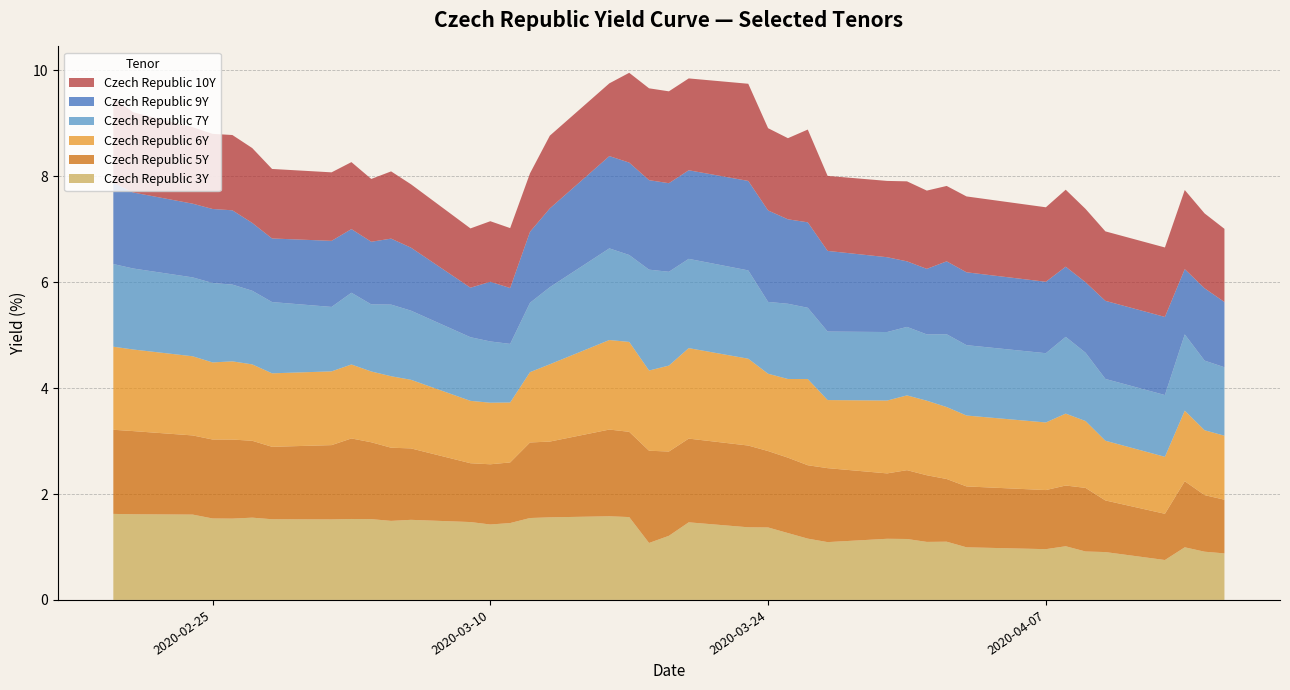

Reading left to right, list all the values displayed in this chart.

Czech Republic 3Y: 2020-02-20=1.6	2020-02-21=1.6	2020-02-24=1.6	2020-02-25=1.5	2020-02-26=1.5	2020-02-27=1.6	2020-02-28=1.5	2020-03-02=1.5	2020-03-03=1.5	2020-03-04=1.5	2020-03-05=1.5	2020-03-06=1.5	2020-03-09=1.5	2020-03-10=1.4	2020-03-11=1.5	2020-03-12=1.5	2020-03-13=1.6	2020-03-16=1.6	2020-03-17=1.6	2020-03-18=1.1	2020-03-19=1.2	2020-03-20=1.5	2020-03-23=1.4	2020-03-24=1.4	2020-03-25=1.3	2020-03-26=1.2	2020-03-27=1.1	2020-03-30=1.2	2020-03-31=1.2	2020-04-01=1.1	2020-04-02=1.1	2020-04-03=1.0	2020-04-07=1.0	2020-04-08=1.0	2020-04-09=0.9	2020-04-10=0.9	2020-04-13=0.8	2020-04-14=1.0	2020-04-15=0.9	2020-04-16=0.9
Czech Republic 5Y: 2020-02-20=1.6	2020-02-21=1.6	2020-02-24=1.5	2020-02-25=1.5	2020-02-26=1.5	2020-02-27=1.5	2020-02-28=1.4	2020-03-02=1.4	2020-03-03=1.5	2020-03-04=1.5	2020-03-05=1.4	2020-03-06=1.3	2020-03-09=1.1	2020-03-10=1.1	2020-03-11=1.1	2020-03-12=1.4	2020-03-13=1.4	2020-03-16=1.6	2020-03-17=1.6	2020-03-18=1.7	2020-03-19=1.6	2020-03-20=1.6	2020-03-23=1.5	2020-03-24=1.4	2020-03-25=1.4	2020-03-26=1.4	2020-03-27=1.4	2020-03-30=1.2	2020-03-31=1.3	2020-04-01=1.3	2020-04-02=1.2	2020-04-03=1.1	2020-04-07=1.1	2020-04-08=1.1	2020-04-09=1.2	2020-04-10=1.0	2020-04-13=0.9	2020-04-14=1.2	2020-04-15=1.1	2020-04-16=1.0
Czech Republic 6Y: 2020-02-20=1.6	2020-02-21=1.5	2020-02-24=1.5	2020-02-25=1.5	2020-02-26=1.5	2020-02-27=1.4	2020-02-28=1.4	2020-03-02=1.4	2020-03-03=1.4	2020-03-04=1.3	2020-03-05=1.4	2020-03-06=1.3	2020-03-09=1.2	2020-03-10=1.2	2020-03-11=1.1	2020-03-12=1.3	2020-03-13=1.5	2020-03-16=1.7	2020-03-17=1.7	2020-03-18=1.5	2020-03-19=1.6	2020-03-20=1.7	2020-03-23=1.6	2020-03-24=1.5	2020-03-25=1.5	2020-03-26=1.6	2020-03-27=1.3	2020-03-30=1.4	2020-03-31=1.4	2020-04-01=1.4	2020-04-02=1.4	2020-04-03=1.3	2020-04-07=1.3	2020-04-08=1.4	2020-04-09=1.3	2020-04-10=1.1	2020-04-13=1.1	2020-04-14=1.3	2020-04-15=1.2	2020-04-16=1.2
Czech Republic 7Y: 2020-02-20=1.6	2020-02-21=1.5	2020-02-24=1.5	2020-02-25=1.5	2020-02-26=1.4	2020-02-27=1.4	2020-02-28=1.3	2020-03-02=1.2	2020-03-03=1.4	2020-03-04=1.3	2020-03-05=1.4	2020-03-06=1.3	2020-03-09=1.2	2020-03-10=1.2	2020-03-11=1.1	2020-03-12=1.3	2020-03-13=1.5	2020-03-16=1.7	2020-03-17=1.6	2020-03-18=1.9	2020-03-19=1.8	2020-03-20=1.7	2020-03-23=1.7	2020-03-24=1.4	2020-03-25=1.4	2020-03-26=1.3	2020-03-27=1.3	2020-03-30=1.3	2020-03-31=1.3	2020-04-01=1.3	2020-04-02=1.4	2020-04-03=1.3	2020-04-07=1.3	2020-04-08=1.4	2020-04-09=1.3	2020-04-10=1.2	2020-04-13=1.2	2020-04-14=1.4	2020-04-15=1.3	2020-04-16=1.3
Czech Republic 9Y: 2020-02-20=1.5	2020-02-21=1.4	2020-02-24=1.4	2020-02-25=1.4	2020-02-26=1.4	2020-02-27=1.3	2020-02-28=1.2	2020-03-02=1.2	2020-03-03=1.2	2020-03-04=1.2	2020-03-05=1.2	2020-03-06=1.2	2020-03-09=0.9	2020-03-10=1.1	2020-03-11=1.1	2020-03-12=1.3	2020-03-13=1.5	2020-03-16=1.7	2020-03-17=1.7	2020-03-18=1.7	2020-03-19=1.7	2020-03-20=1.7	2020-03-23=1.7	2020-03-24=1.7	2020-03-25=1.6	2020-03-26=1.6	2020-03-27=1.5	2020-03-30=1.4	2020-03-31=1.2	2020-04-01=1.2	2020-04-02=1.4	2020-04-03=1.4	2020-04-07=1.3	2020-04-08=1.3	2020-04-09=1.3	2020-04-10=1.5	2020-04-13=1.5	2020-04-14=1.2	2020-04-15=1.4	2020-04-16=1.2
Czech Republic 10Y: 2020-02-20=1.6	2020-02-21=1.5	2020-02-24=1.4	2020-02-25=1.4	2020-02-26=1.4	2020-02-27=1.4	2020-02-28=1.3	2020-03-02=1.3	2020-03-03=1.3	2020-03-04=1.2	2020-03-05=1.3	2020-03-06=1.2	2020-03-09=1.1	2020-03-10=1.1	2020-03-11=1.1	2020-03-12=1.1	2020-03-13=1.4	2020-03-16=1.4	2020-03-17=1.7	2020-03-18=1.7	2020-03-19=1.7	2020-03-20=1.7	2020-03-23=1.8	2020-03-24=1.6	2020-03-25=1.5	2020-03-26=1.8	2020-03-27=1.4	2020-03-30=1.4	2020-03-31=1.5	2020-04-01=1.5	2020-04-02=1.4	2020-04-03=1.4	2020-04-07=1.4	2020-04-08=1.5	2020-04-09=1.4	2020-04-10=1.3	2020-04-13=1.3	2020-04-14=1.5	2020-04-15=1.4	2020-04-16=1.4